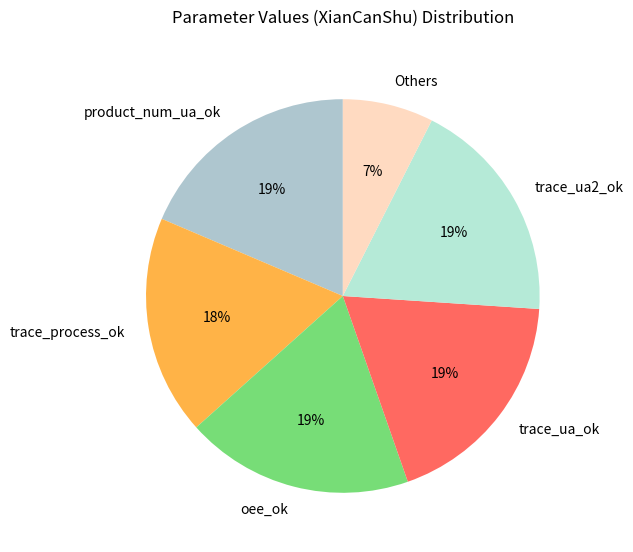

Which has a higher value, trace_ua_ok or trace_process_ok?

trace_ua_ok